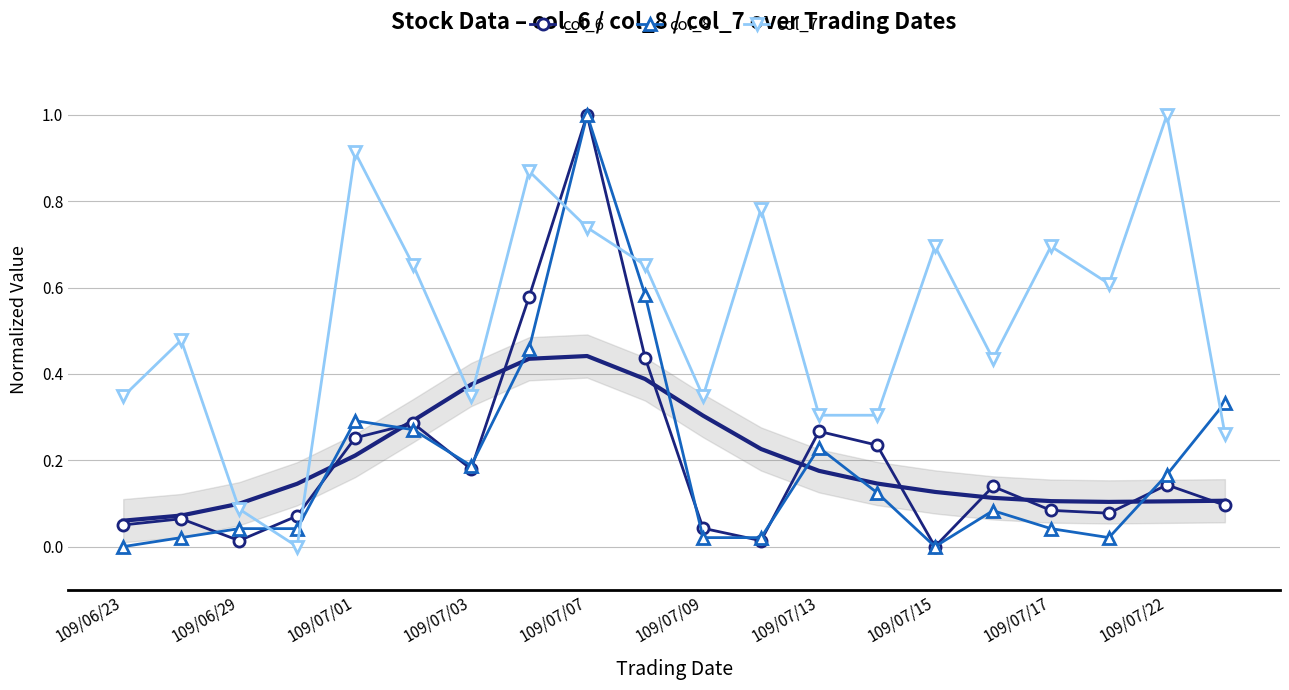

Which category has the highest value in the col_8 series?

109/07/07